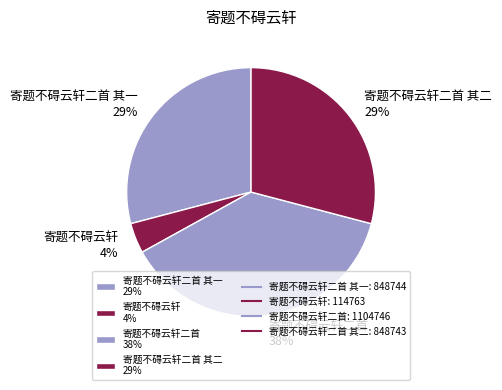

True or false: 寄题不碍云轩 4% accounts for 4% of the total.

True